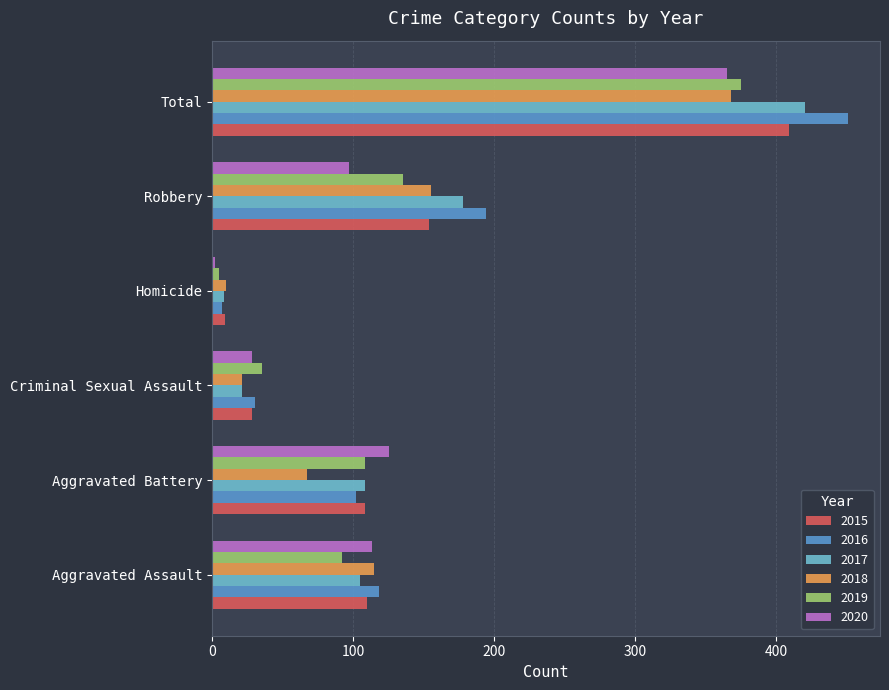

Which series has the widest spread of values?

2016